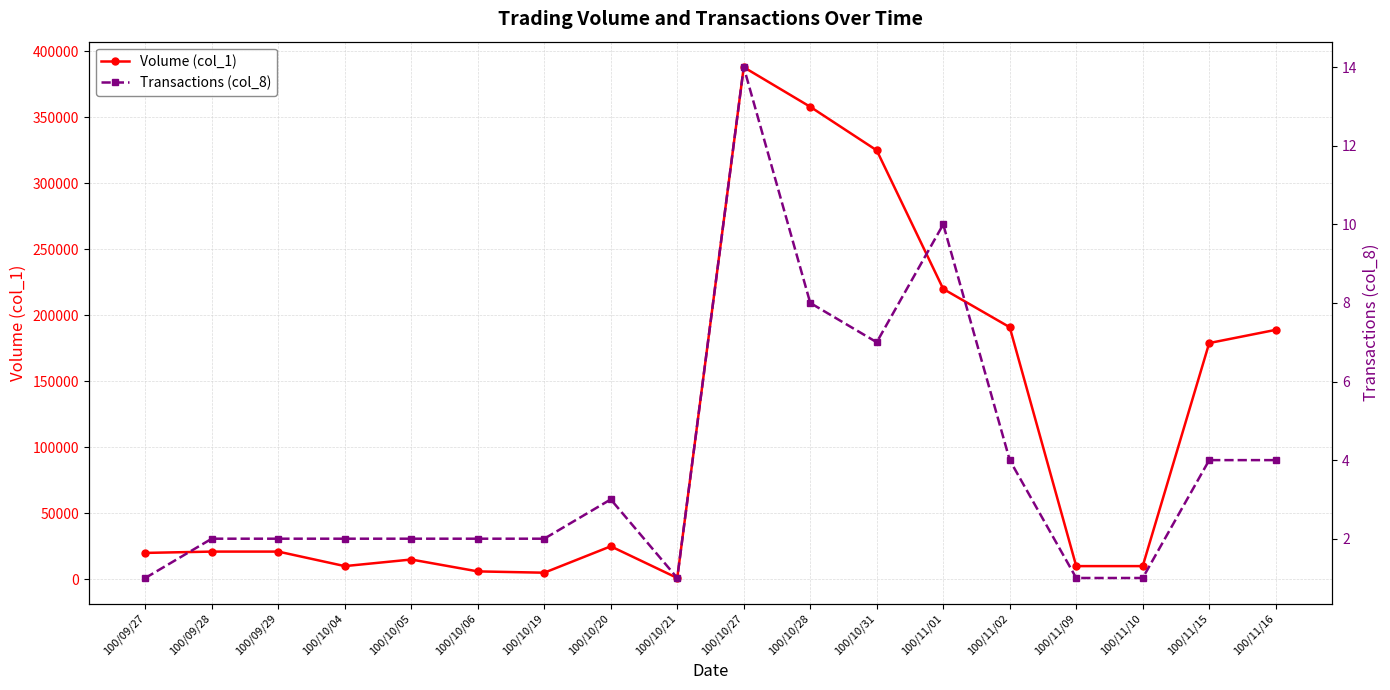

True or false: Volume (col_1) and Transactions (col_8) intersect in this chart.

False